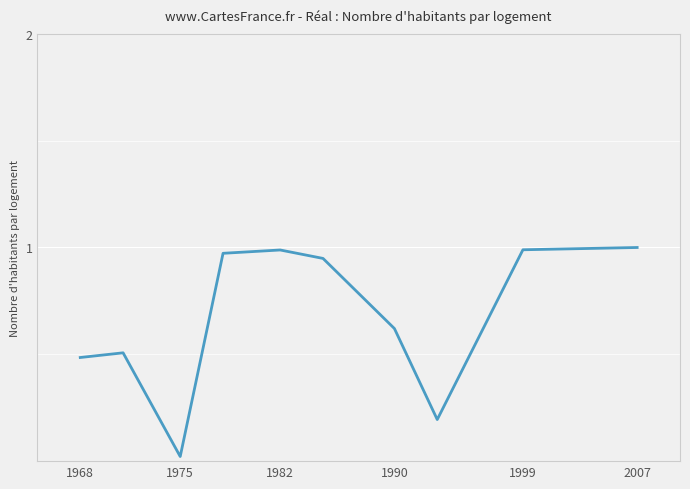

At which category does the data reach its first local valley?

1975